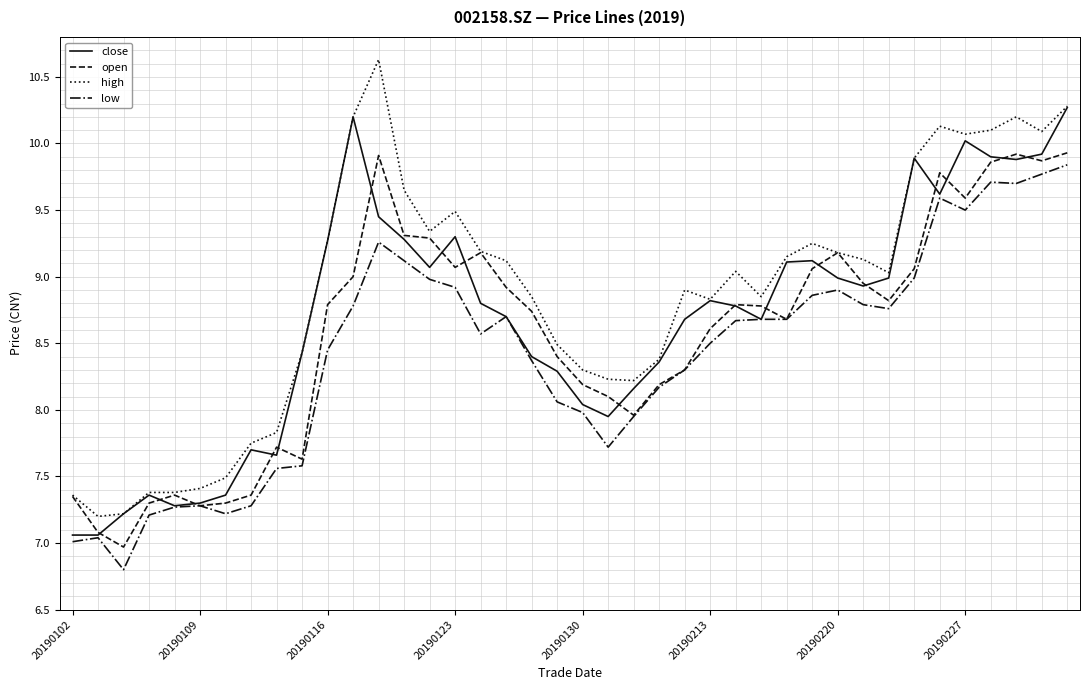

What is the minimum value shown in the chart?

6.8